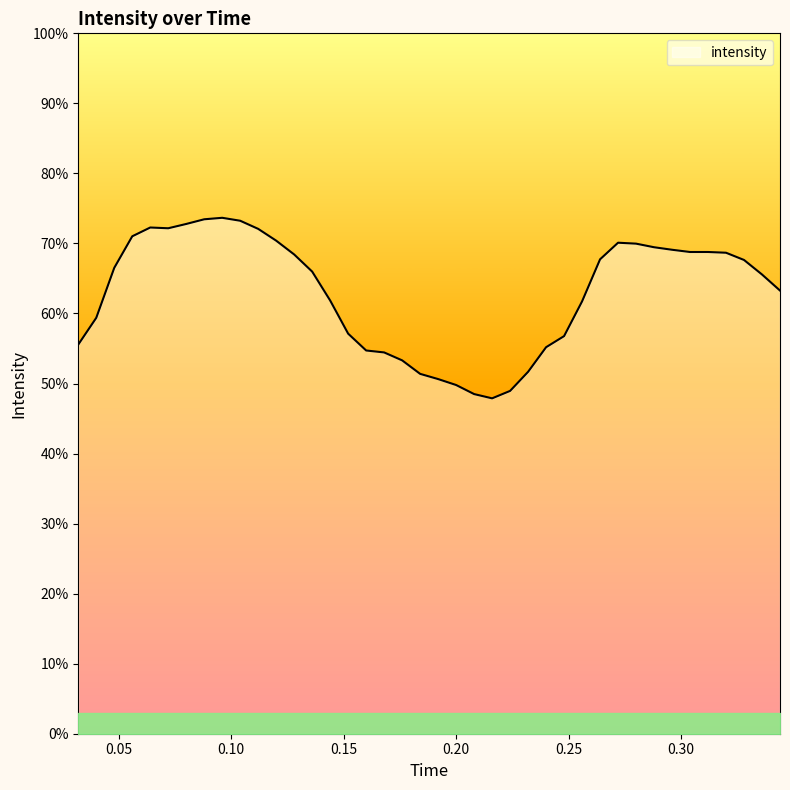

What is the difference between the second highest and minimum values?

25.6